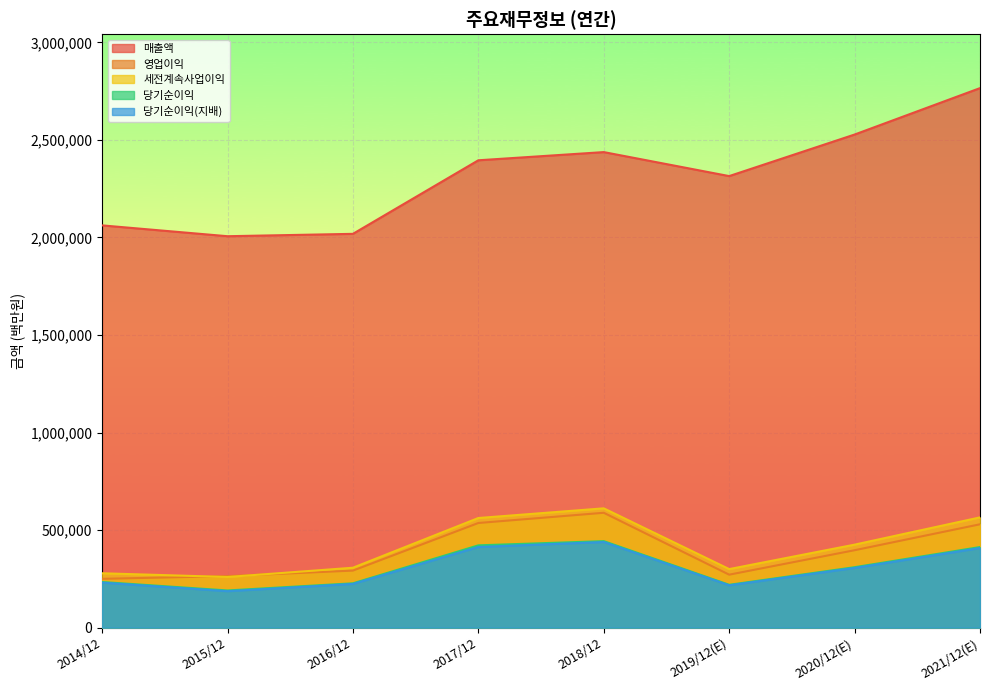

Reading left to right, what are all the values shown in this chart?

매출액: 2062060	2006535	2018667	2395754	2437714	2314725	2527738	2765706
영업이익: 250251	264134	292407	536450	588867	271526	396877	529840
세전계속사업이익: 278750	259610	307137	561960	611600	300100	425472	565159
당기순이익: 233944	190601	227261	421867	443449	219616	309790	413080
당기순이익(지배): 230825	186946	224157	413446	438909	217026	306028	408159